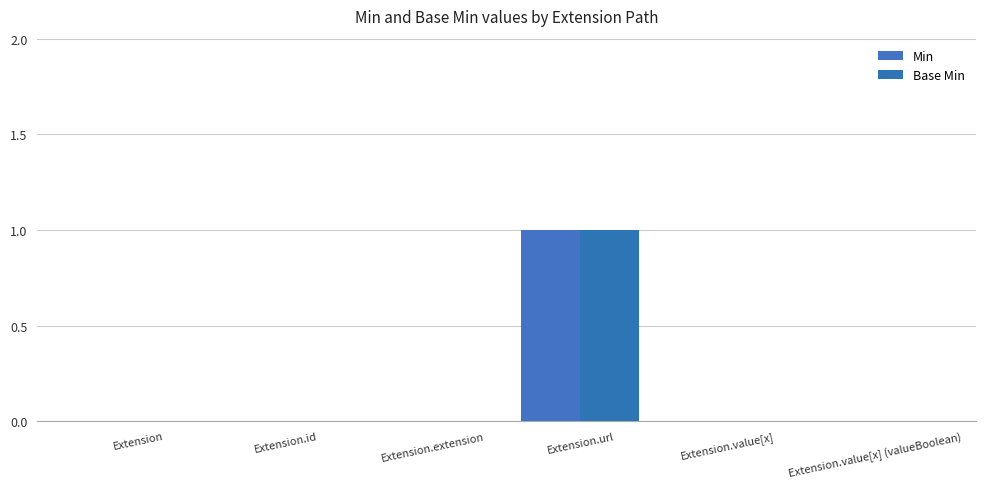

Reading left to right, what are all the values shown in this chart?

Min: 0	0	0	1	0	0
Base Min: 0	0	0	1	0	0